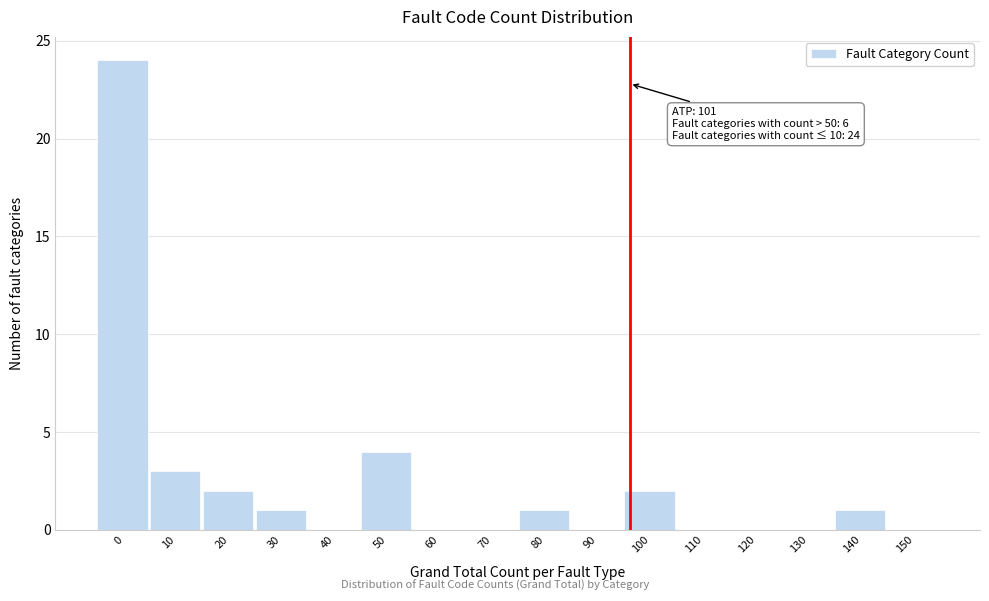

Reading left to right, list all the values displayed in this chart.

0=24	10=3	20=2	30=1	40=0	50=4	60=0	70=0	80=1	90=0	100=2	110=0	120=0	130=0	140=1	150=0